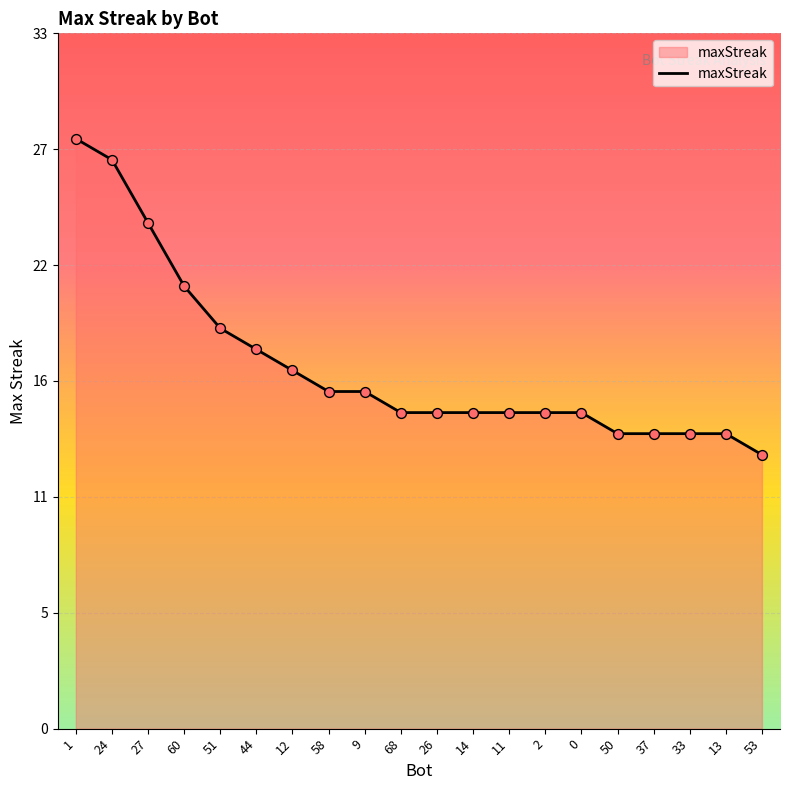

Is this an area chart (filled region under the line)?

Yes